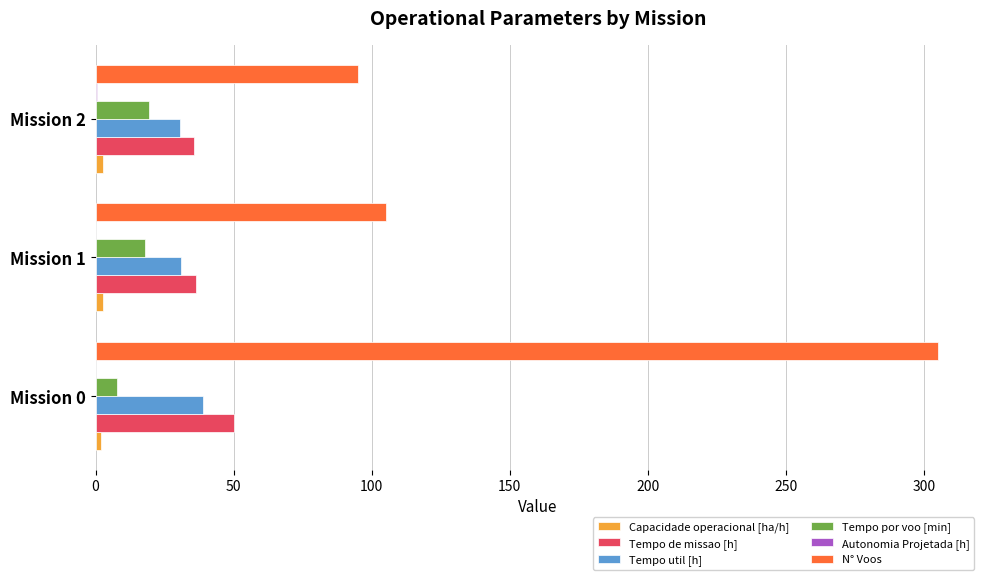

Which series changed the most between Mission 0 and Mission 1?

N° Voos